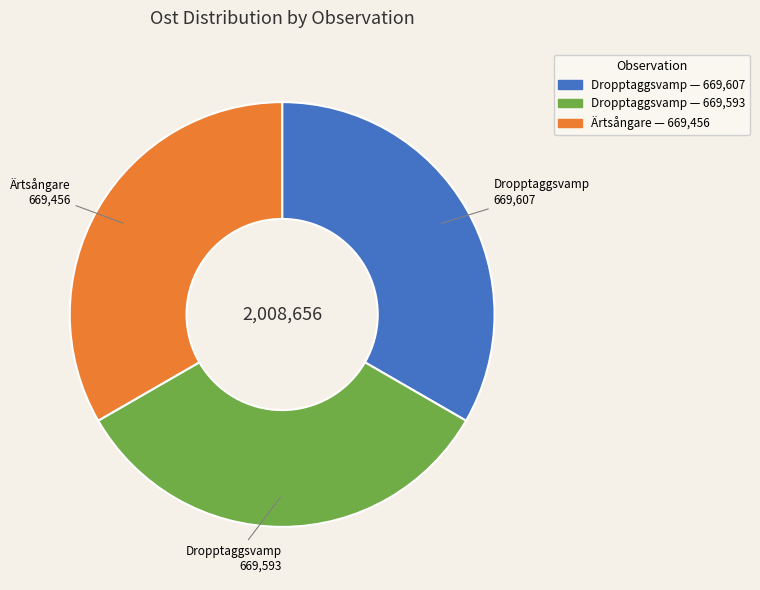

Does any single category account for the majority?

No